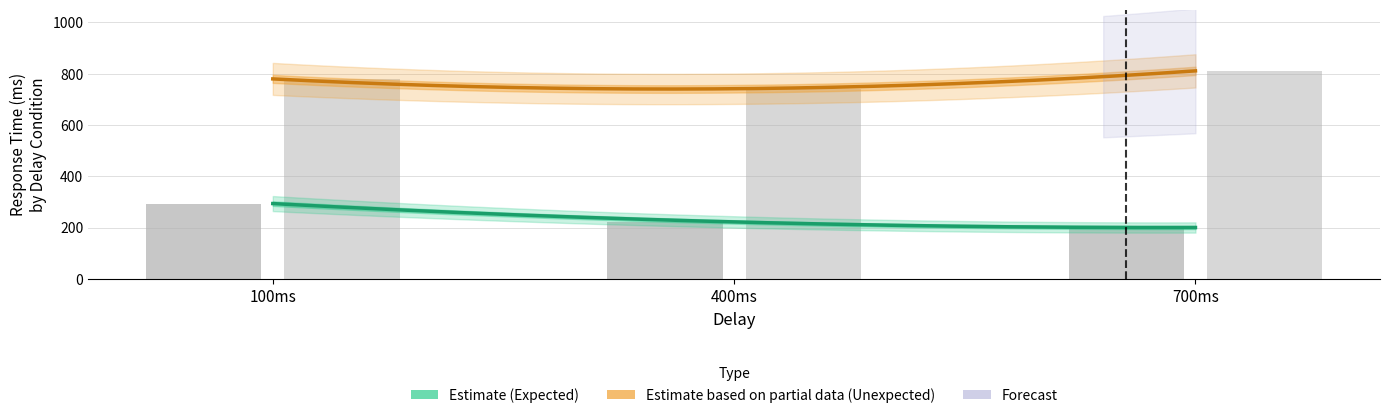

At which category does the chart reach its minimum across all series?

exp_700ms